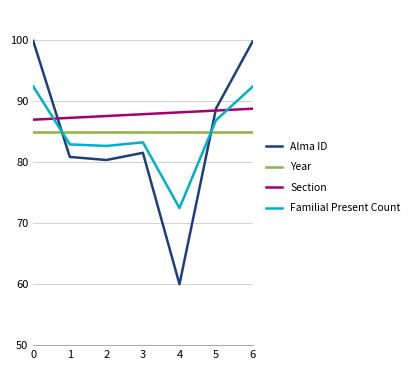

What is the sum of the Alma ID values at 0 and 6?

199.7